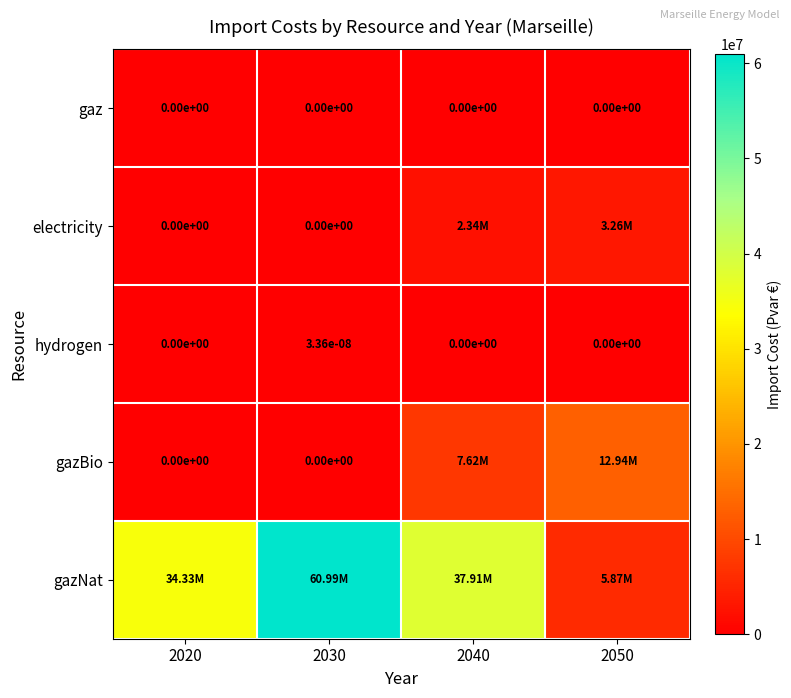

Which series has the largest total across all categories?

gazNat